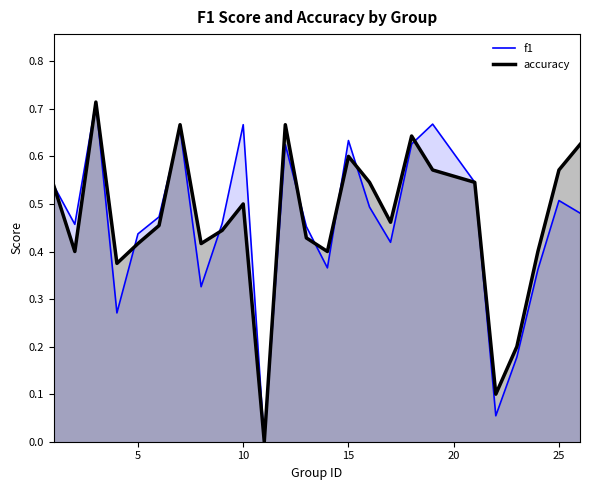

What is the value of the accuracy point at the 13th from the left?

0.4